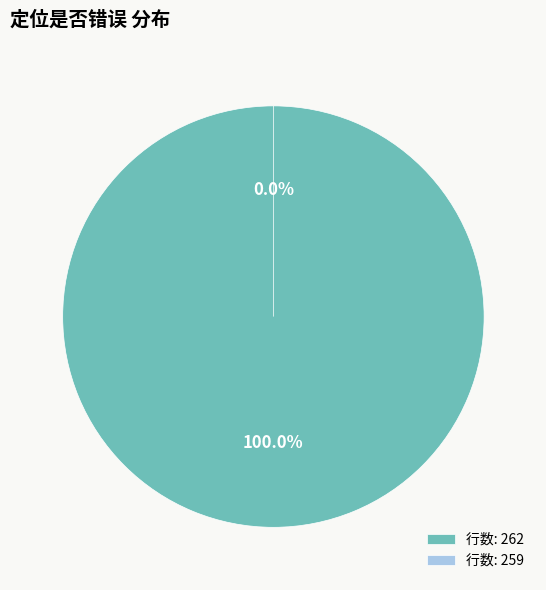

Which has a higher value, 259 or 262?

262